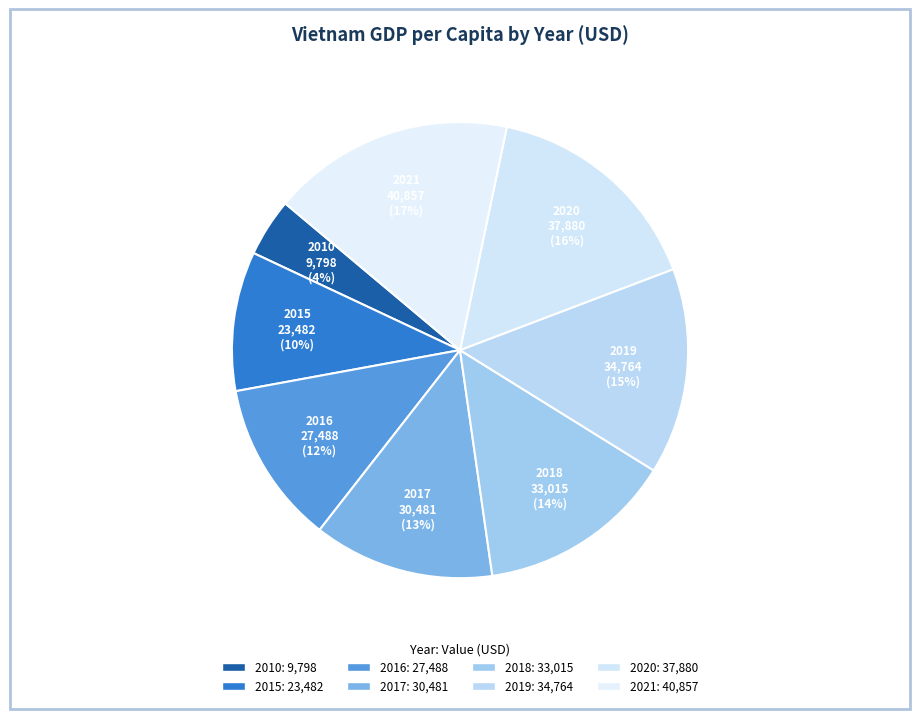

Does any single category account for the majority?

No